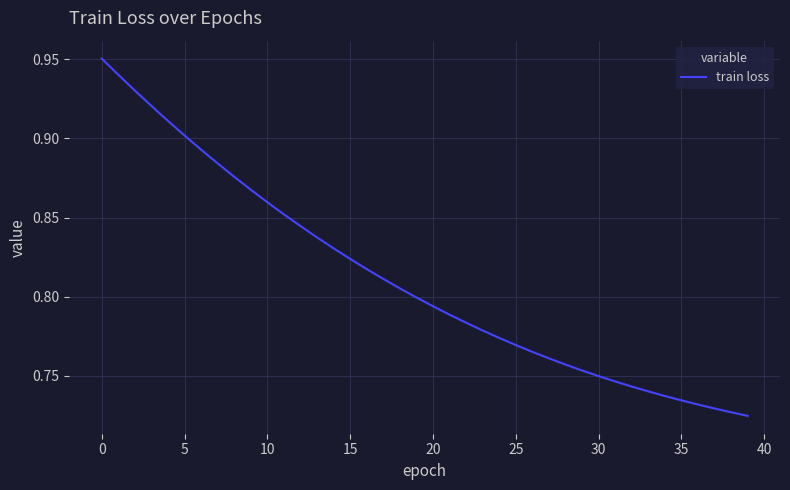

What is the label of the 6th point from the right?

34